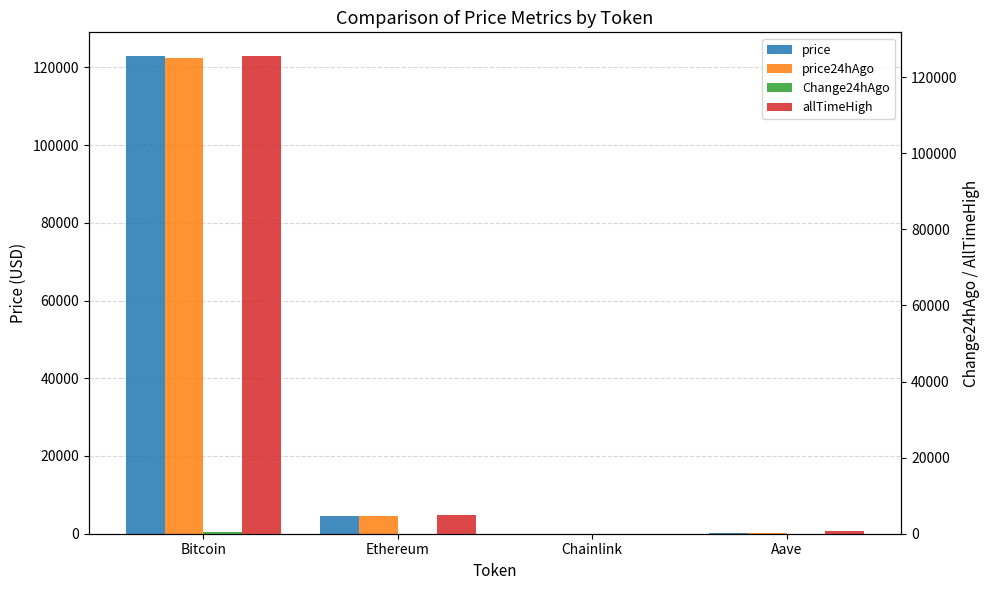

What is the label of the 4th bar from the right?

Bitcoin